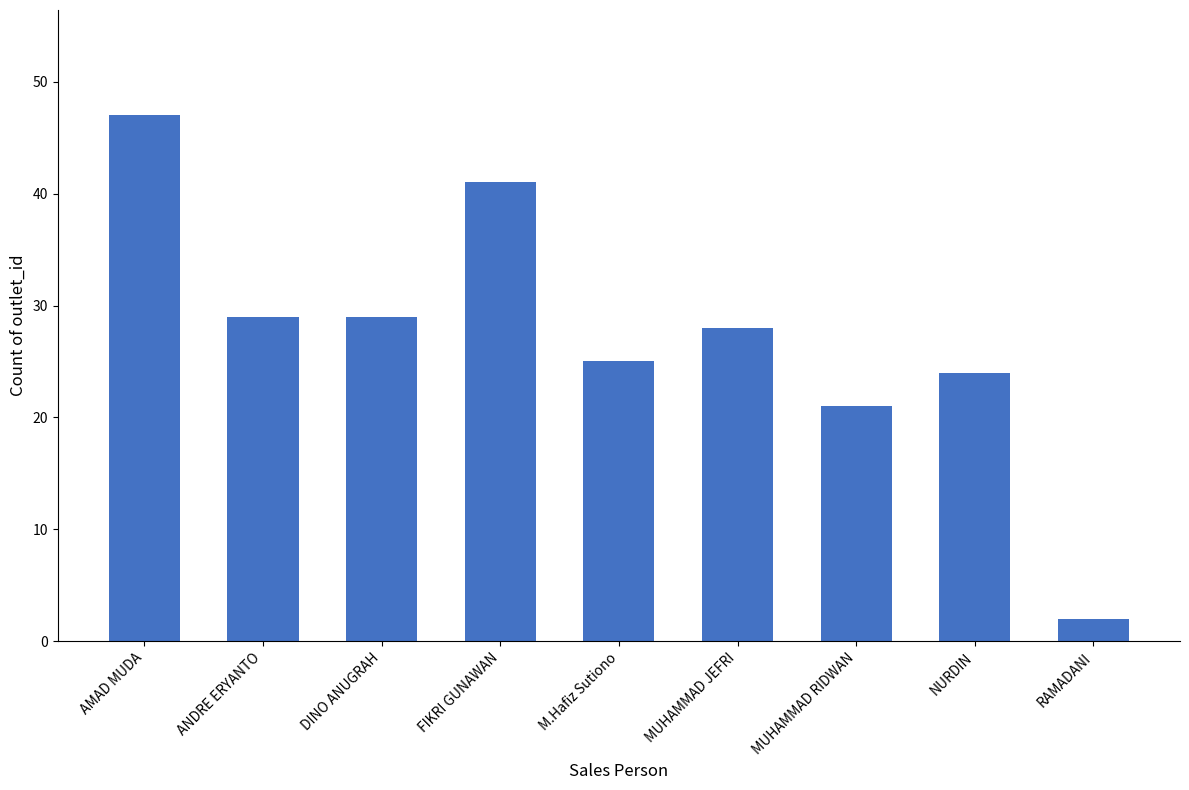

True or false: the data shows 29 at MUHAMMAD RIDWAN.

False